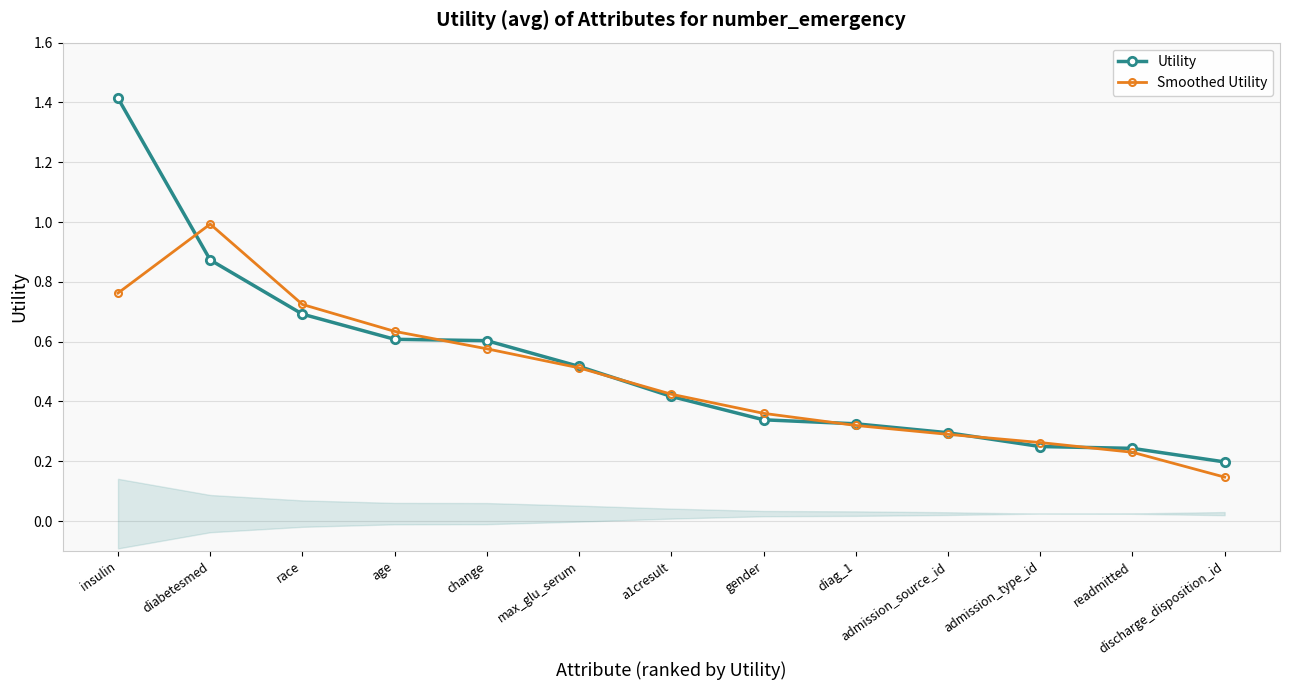

What is the label of the 7th point from the right?

a1cresult